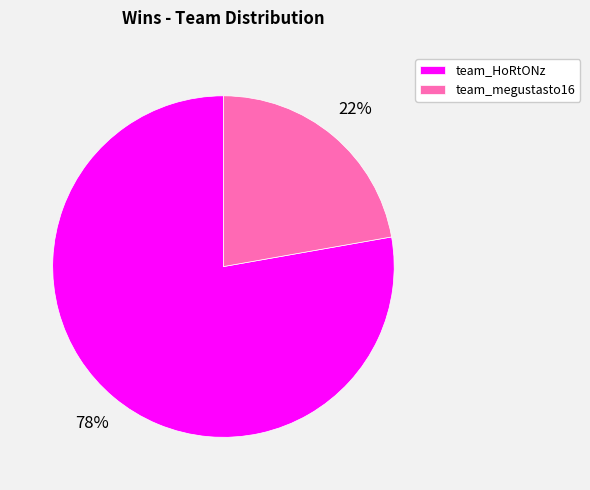

What is the smallest slice in the pie chart?

team_megustasto16